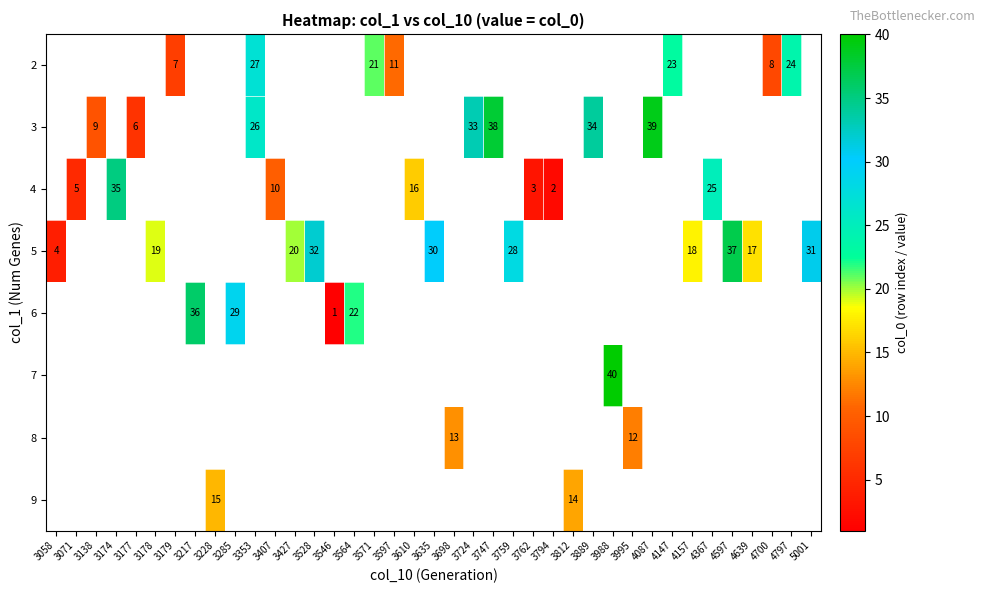

What is the smallest value displayed?

1.0